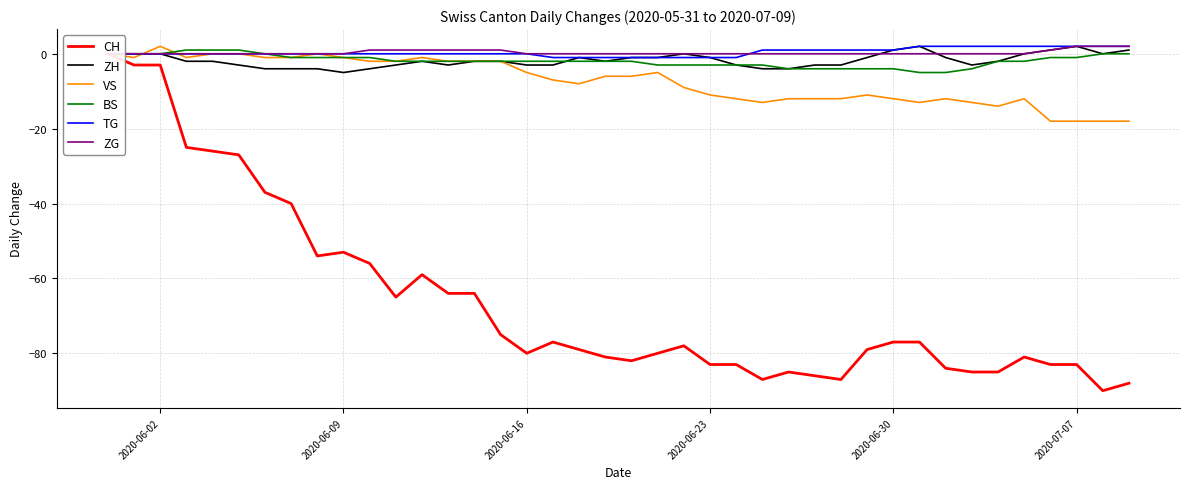

True or false: VS has a value of -1 at 2020-06-09.

True